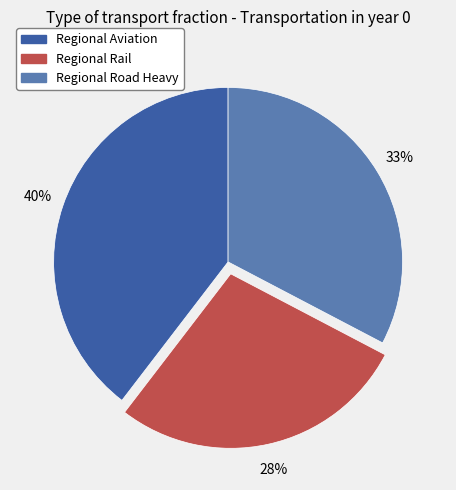

Between Regional Aviation and Regional Rail, which is larger?

Regional Aviation